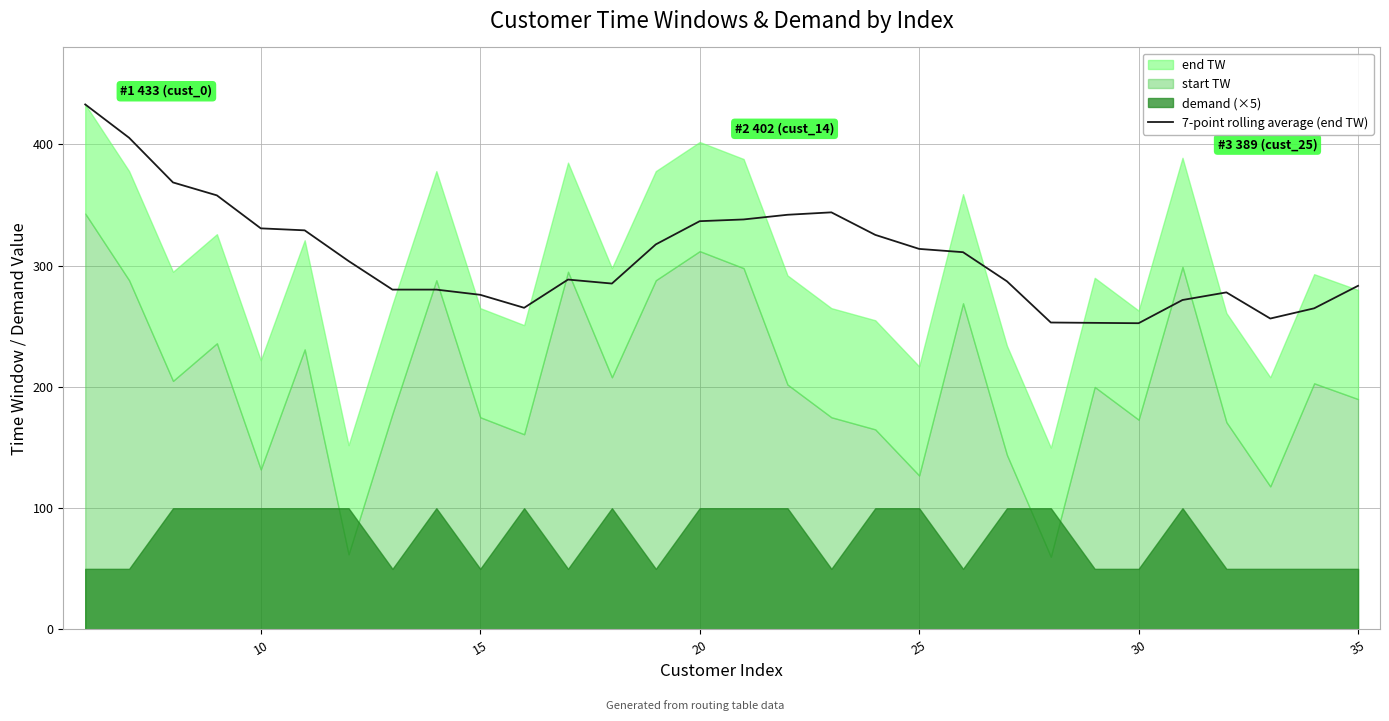

What is the highest value of the 7-point rolling average (end TW) series?

433.0